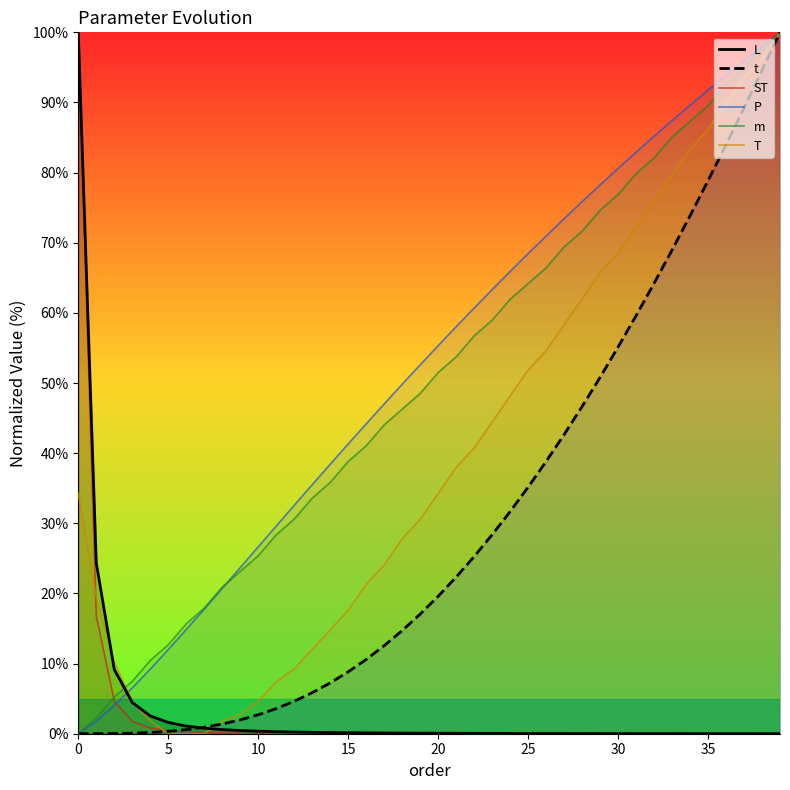

Does the chart have visible grid lines?

No